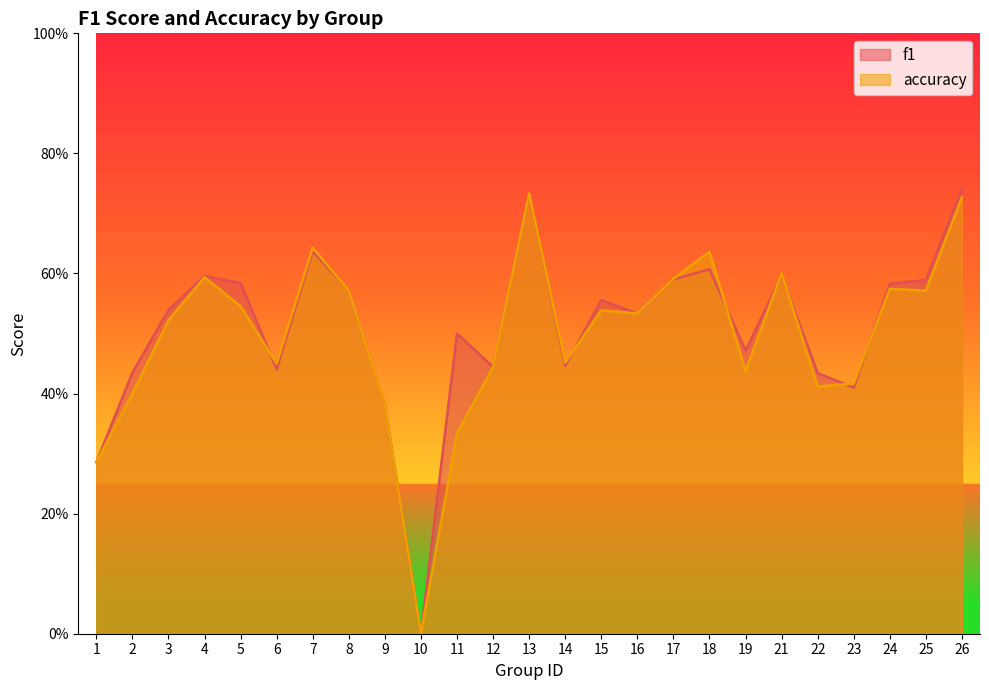

What are all the series names shown in the legend?

f1, accuracy